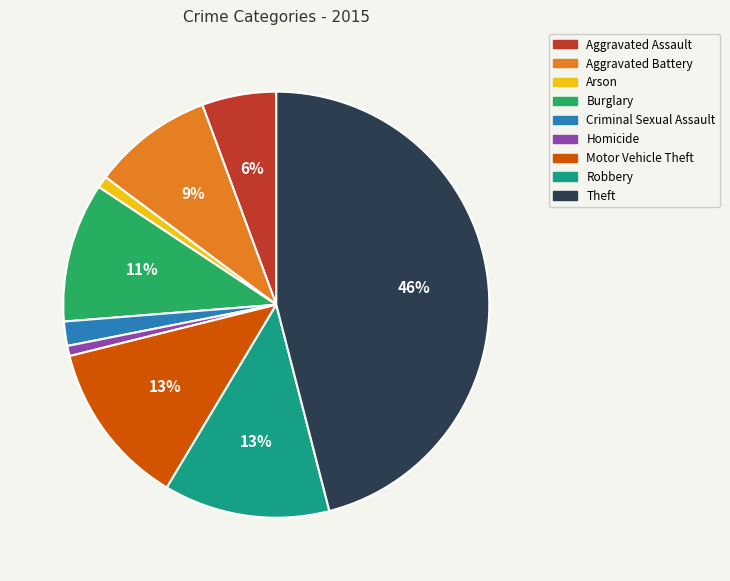

What percentage is the Homicide slice, to the nearest percent?

1%